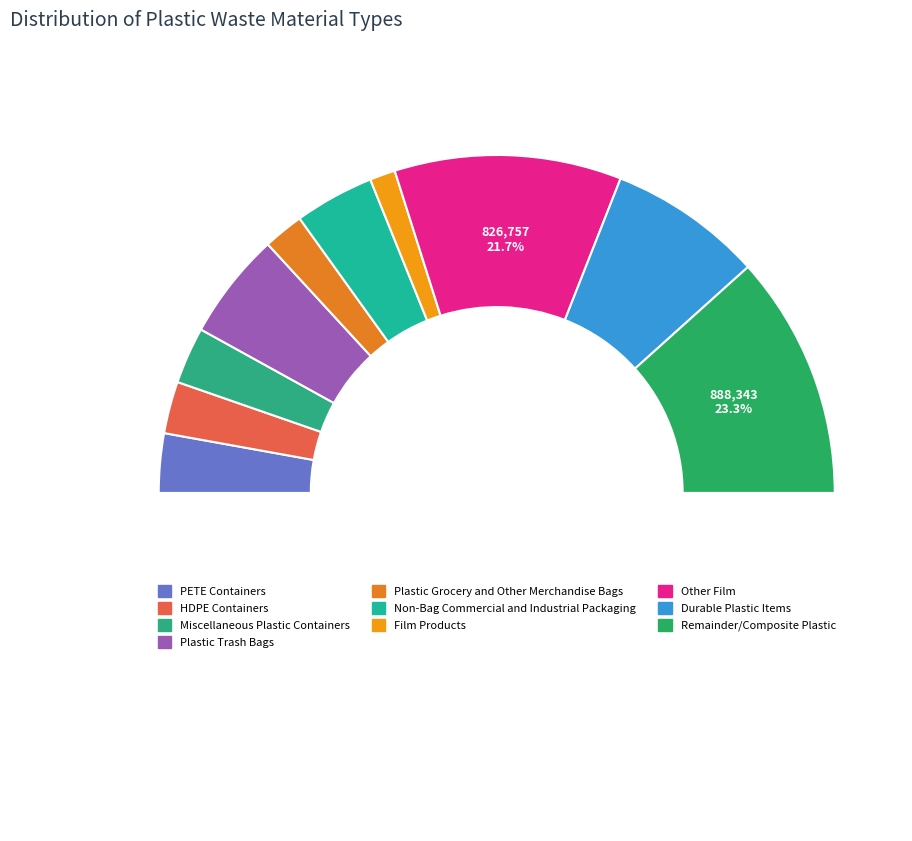

The Non-Bag Commercial and Industrial Packaging slice represents 8% of the pie. True or false?

True